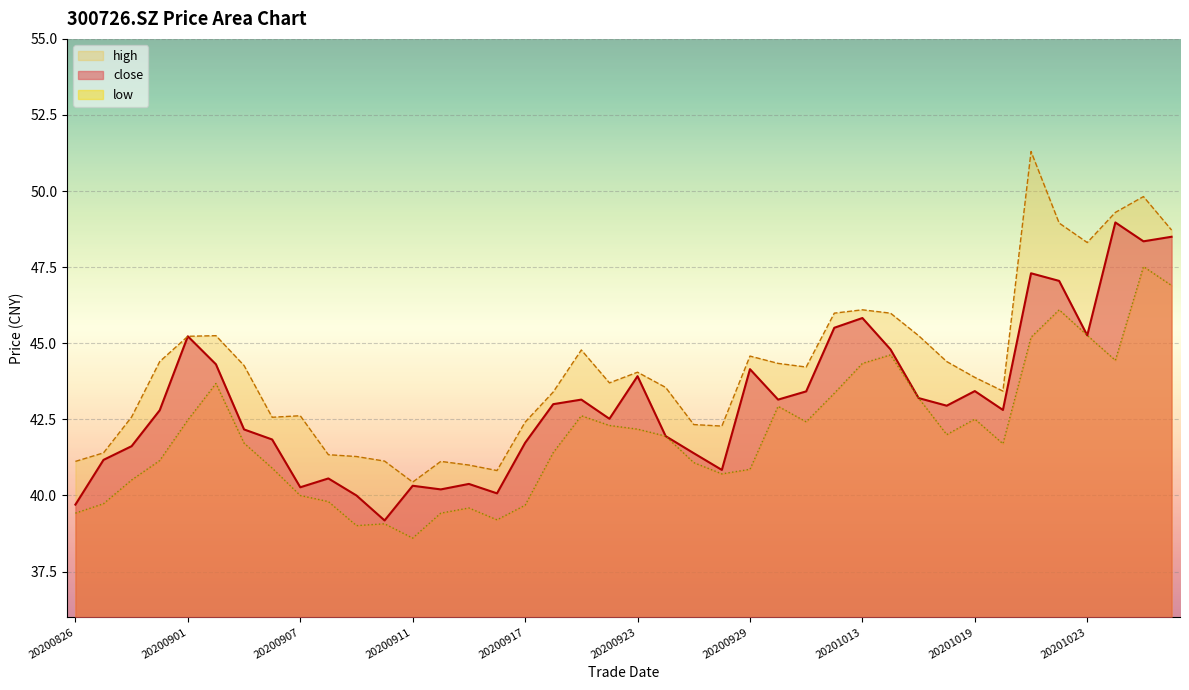

List the series in order of their peak value, highest first.

high, close, low